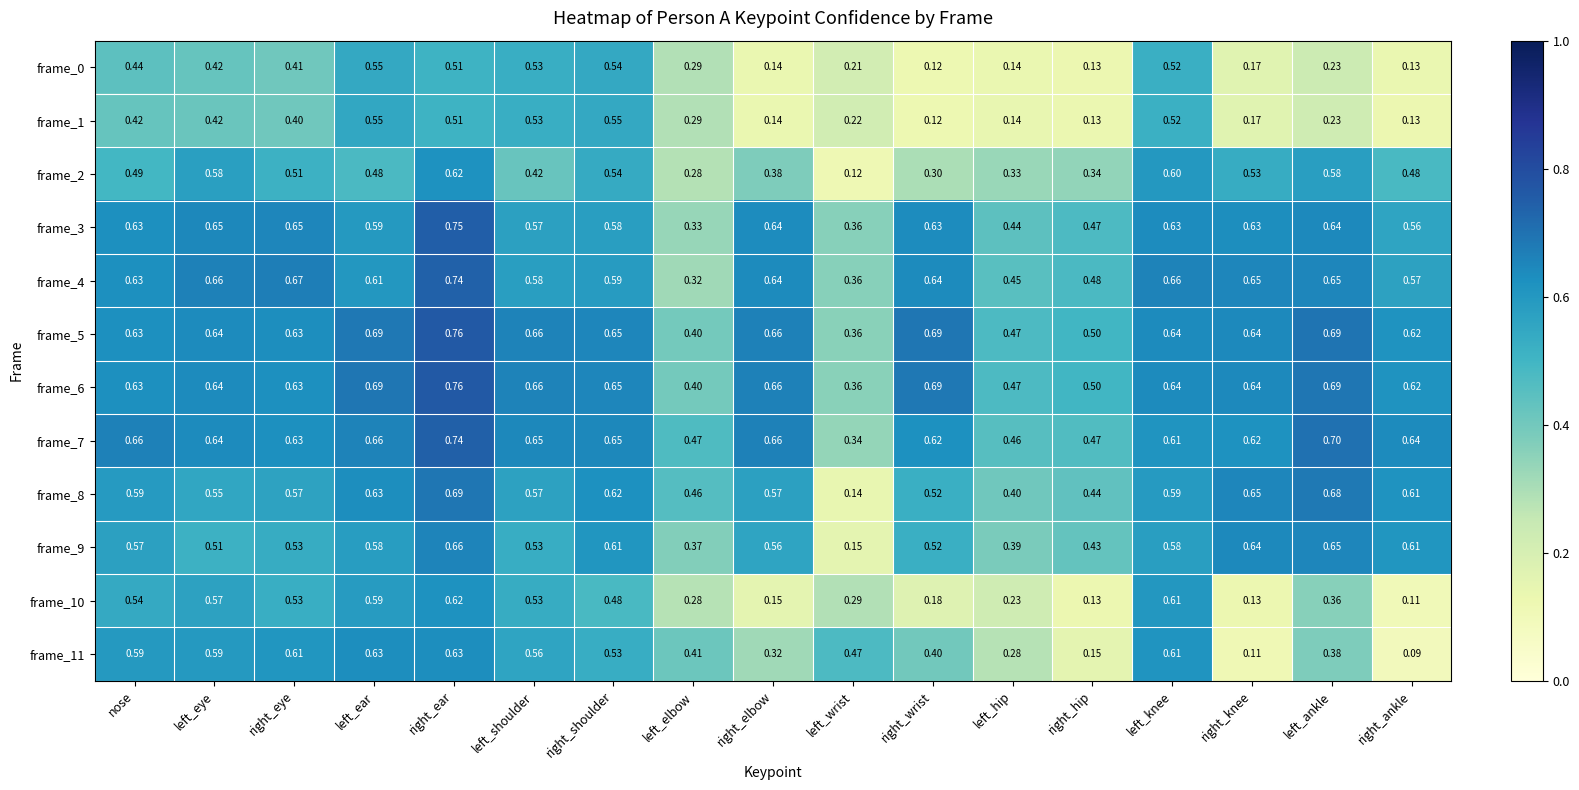

At which label is frame_2 closest to 0?

left_wrist